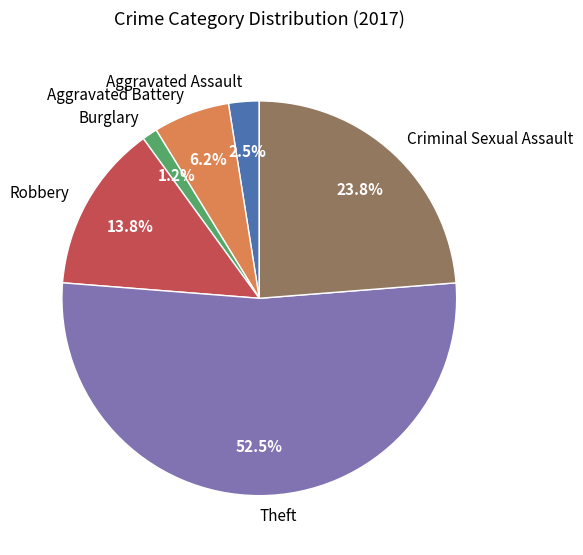

How many slices are in this pie chart?

6